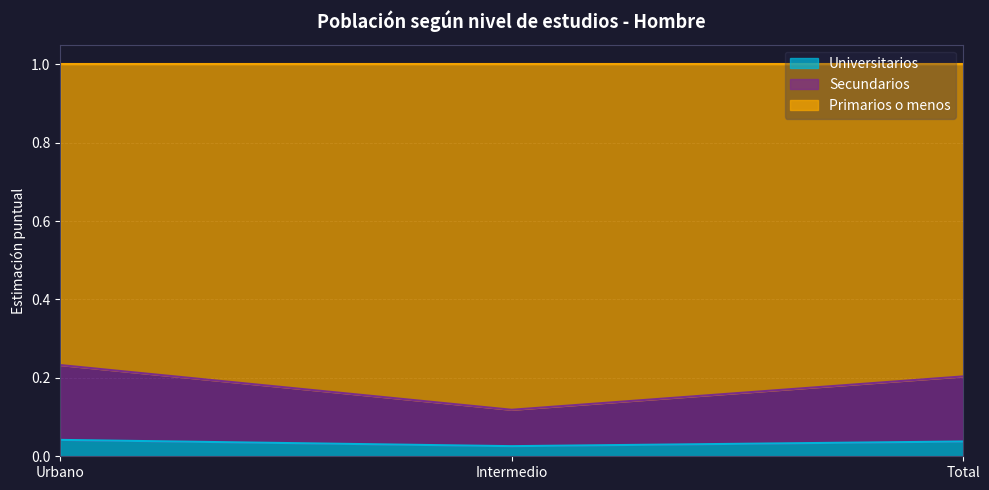

Is it true that Secundarios equals 0.0 at Total?

False